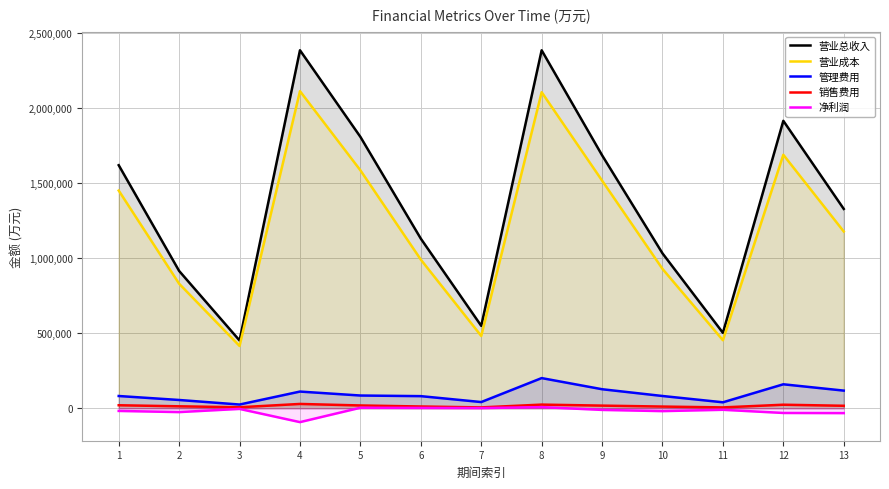

True or false: 营业总收入 and 净利润 cross at least once.

False